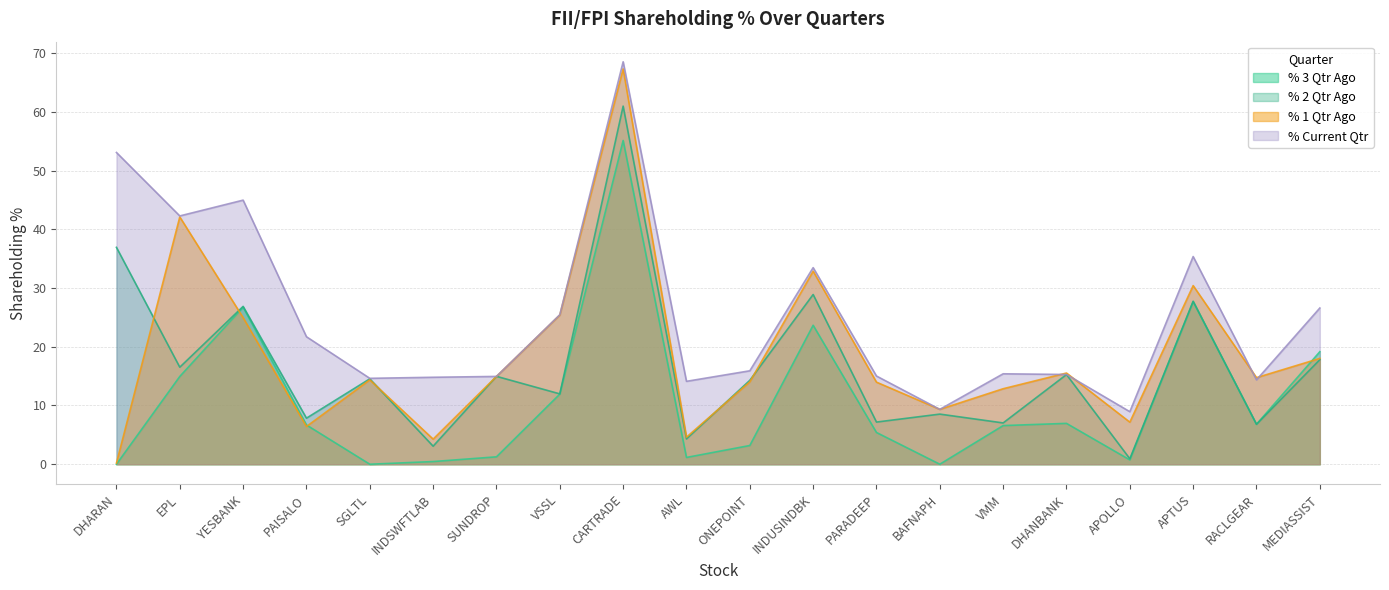

What is the sum of the % 3 Qtr Ago values at SGLTL and VMM?

6.6